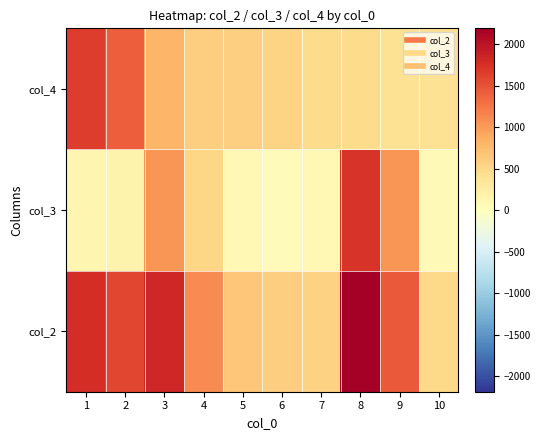

At how many categories does at least one series exceed 77?

10